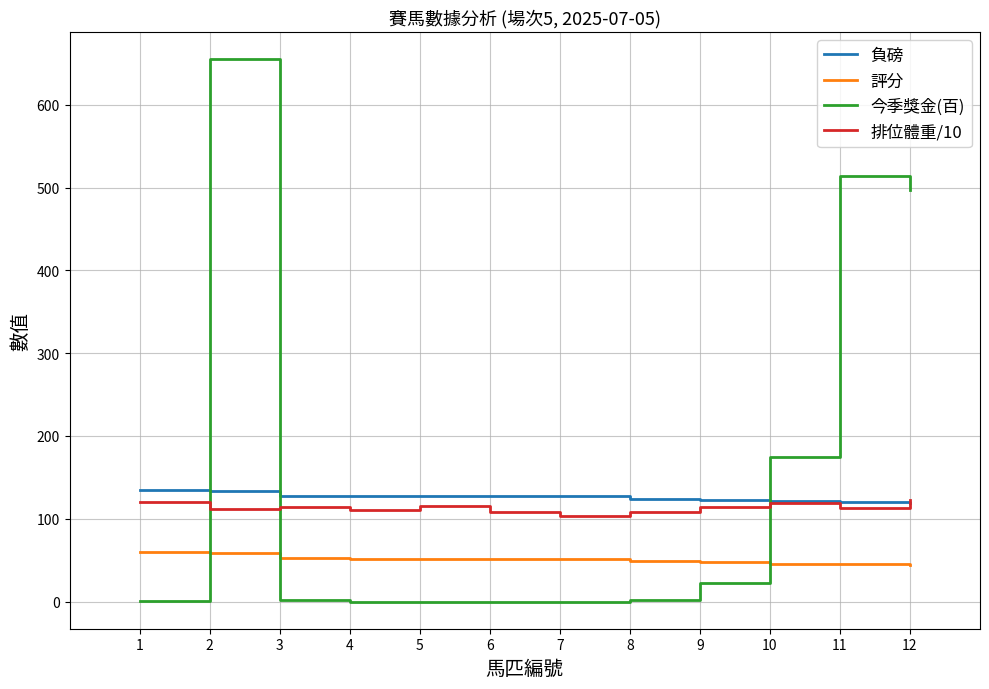

What is the greatest value displayed?

655.0